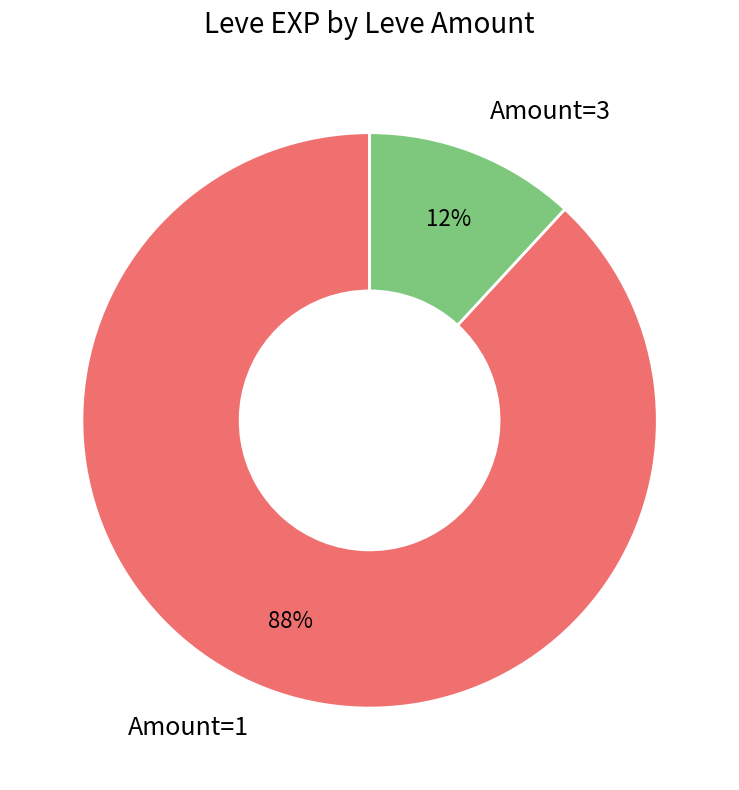

To the nearest percent, what is the difference between the largest and smallest slice percentages?

76%